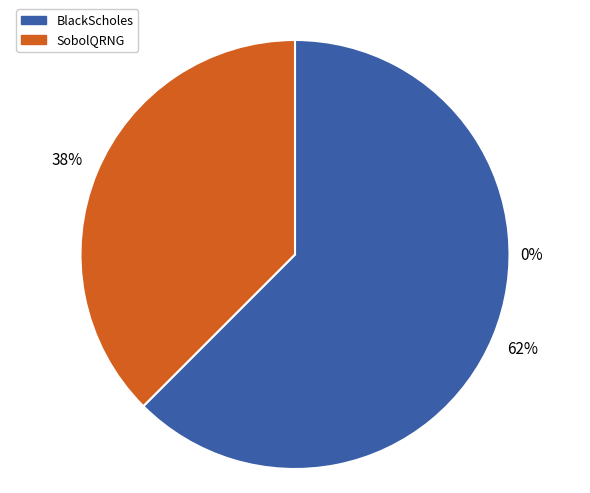

To the nearest percent, what percentage of the pie is BlackScholes?

62%